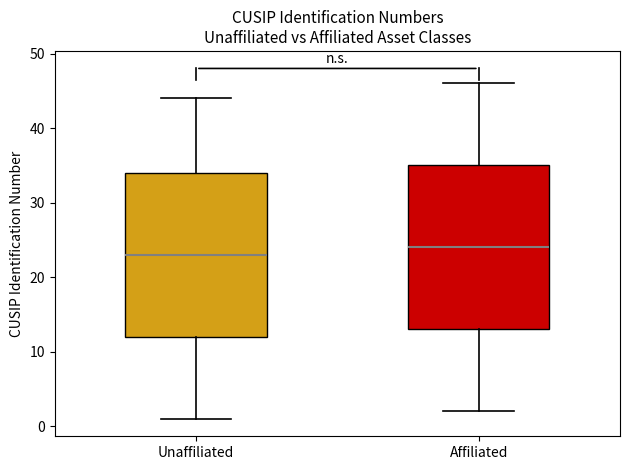

Reading left to right, read every box against the y-axis: the position of its median line, the range the box covers, and the ends of its whiskers. The values are not printed on the chart, so give them approximately, as read against the axis.

Unaffiliated: median 23, box 12 to 34, whiskers 1 to 44
Affiliated: median 24, box 13 to 35, whiskers 2 to 46